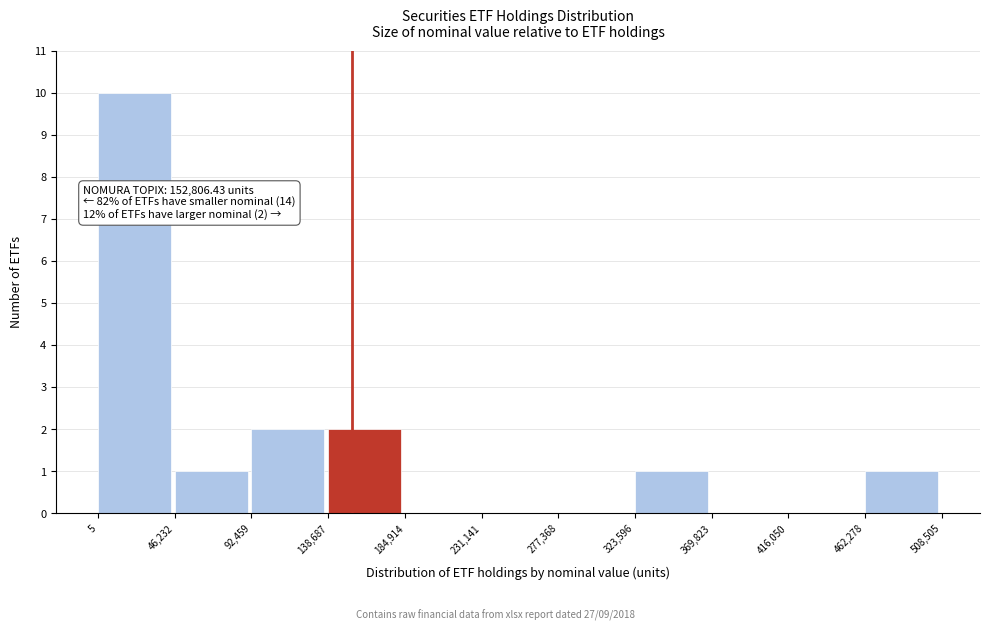

Over which range of the x-axis is the bar tallest?

5 to 46,232